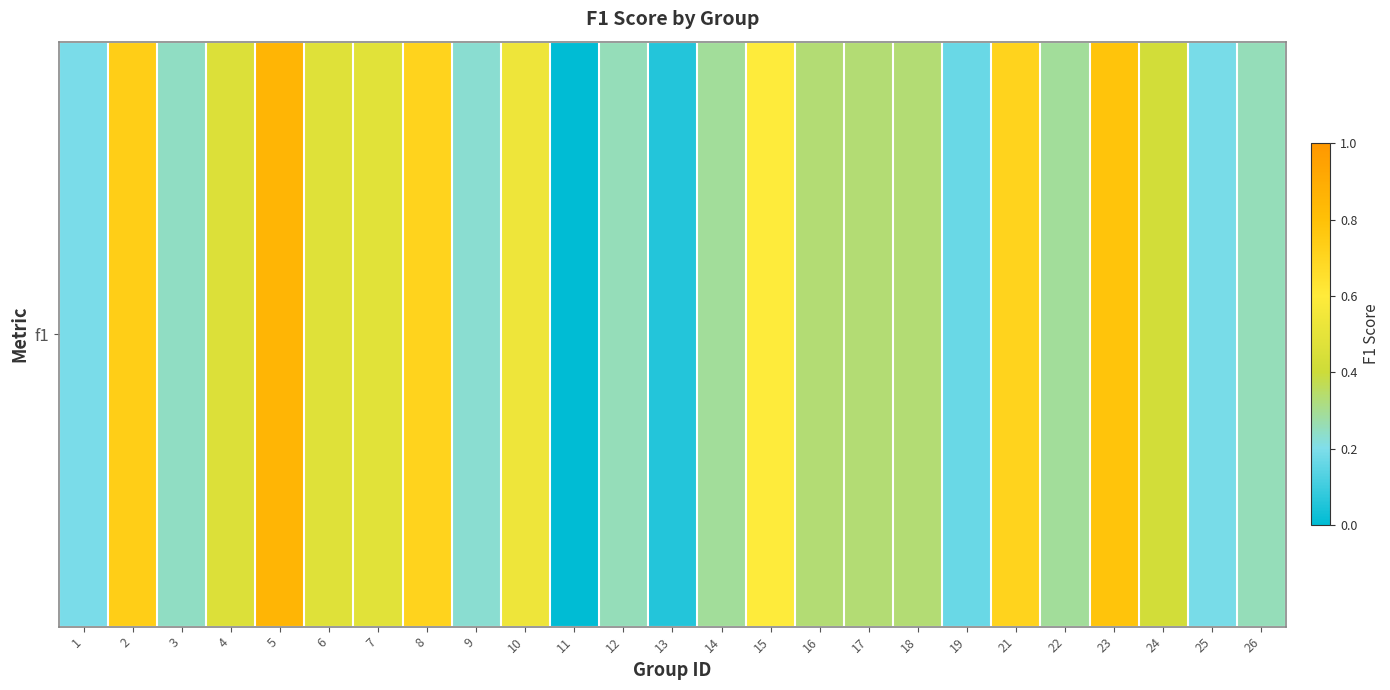

List the labels in order of value, largest first.

5, 23, 2, 8, 21, 15, 10, 7, 6, 4, 24, 16, 17, 18, 22, 14, 12, 26, 3, 9, 1, 25, 19, 13, 11